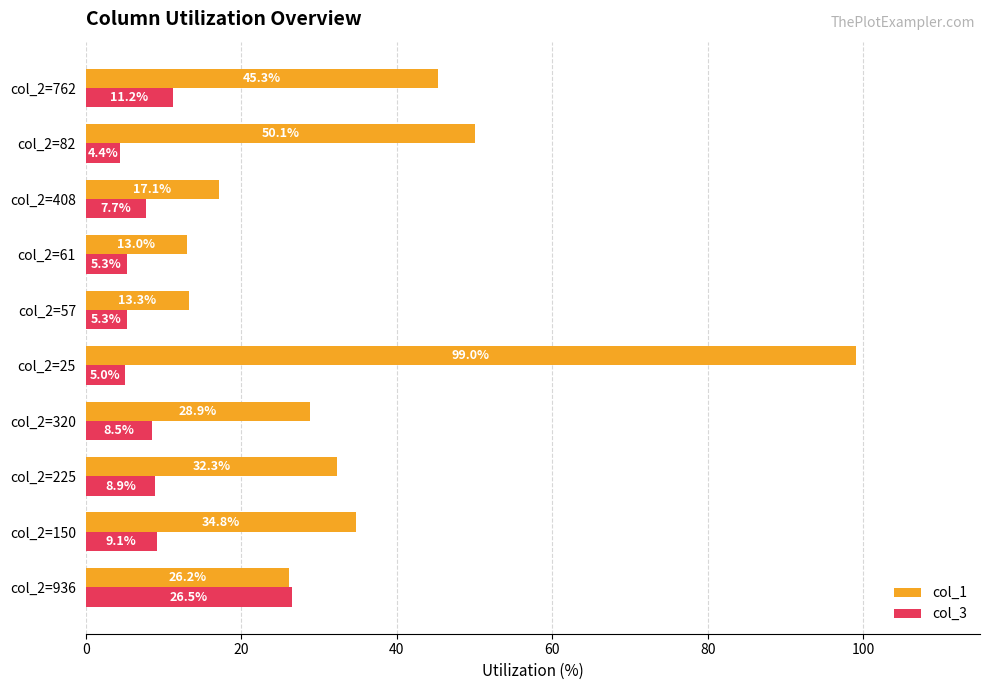

What is the average value of the col_1 series?

36.0